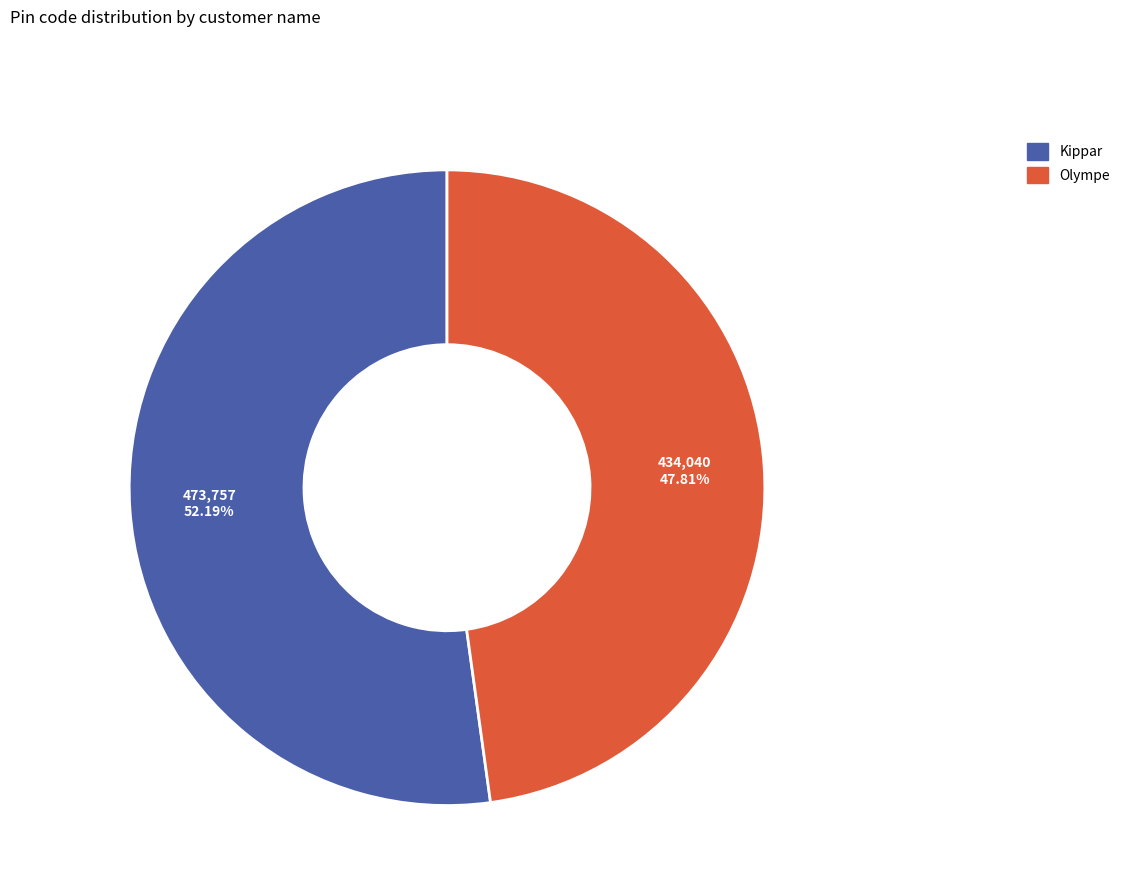

How many segments does this pie chart have?

2